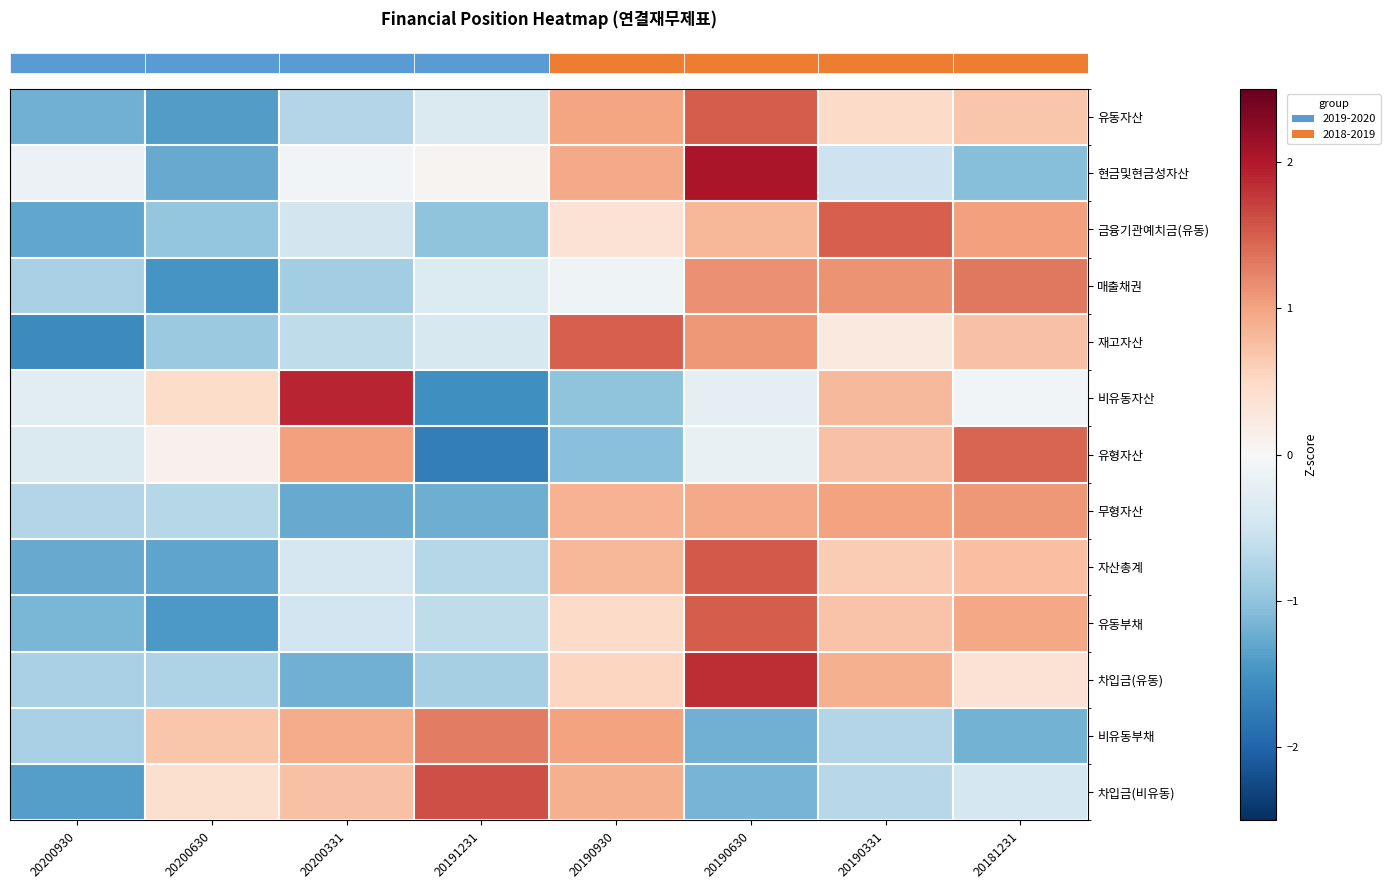

Reading left to right, list all the values displayed in this chart.

row_0: 20200930=-1.2	20200630=-1.4	20200331=-0.7	20191231=-0.4	20190930=1.0	20190630=1.5	20190331=0.5	20181231=0.7
row_1: 20200930=-0.2	20200630=-1.3	20200331=-0.1	20191231=0.1	20190930=0.9	20190630=2.0	20190331=-0.5	20181231=-1.1
row_2: 20200930=-1.3	20200630=-1.0	20200331=-0.5	20191231=-1.0	20190930=0.4	20190630=0.8	20190331=1.5	20181231=1.0
row_3: 20200930=-0.8	20200630=-1.5	20200331=-0.9	20191231=-0.3	20190930=-0.1	20190630=1.1	20190331=1.1	20181231=1.3
row_4: 20200930=-1.6	20200630=-0.9	20200331=-0.6	20191231=-0.4	20190930=1.5	20190630=1.1	20190331=0.2	20181231=0.7
row_5: 20200930=-0.3	20200630=0.5	20200331=1.9	20191231=-1.5	20190930=-1.0	20190630=-0.3	20190331=0.8	20181231=-0.1
row_6: 20200930=-0.4	20200630=0.1	20200331=1.0	20191231=-1.7	20190930=-1.0	20190630=-0.2	20190331=0.7	20181231=1.5
row_7: 20200930=-0.7	20200630=-0.7	20200331=-1.3	20191231=-1.2	20190930=0.9	20190630=0.9	20190331=1.0	20181231=1.1
row_8: 20200930=-1.3	20200630=-1.3	20200331=-0.4	20191231=-0.7	20190930=0.8	20190630=1.5	20190331=0.6	20181231=0.7
row_9: 20200930=-1.1	20200630=-1.4	20200331=-0.5	20191231=-0.6	20190930=0.5	20190630=1.5	20190331=0.7	20181231=1.0
row_10: 20200930=-0.8	20200630=-0.8	20200331=-1.2	20191231=-0.8	20190930=0.5	20190630=1.8	20190331=0.9	20181231=0.4
row_11: 20200930=-0.8	20200630=0.7	20200331=0.9	20191231=1.3	20190930=1.0	20190630=-1.2	20190331=-0.7	20181231=-1.2
row_12: 20200930=-1.4	20200630=0.4	20200331=0.7	20191231=1.6	20190930=0.9	20190630=-1.2	20190331=-0.7	20181231=-0.4